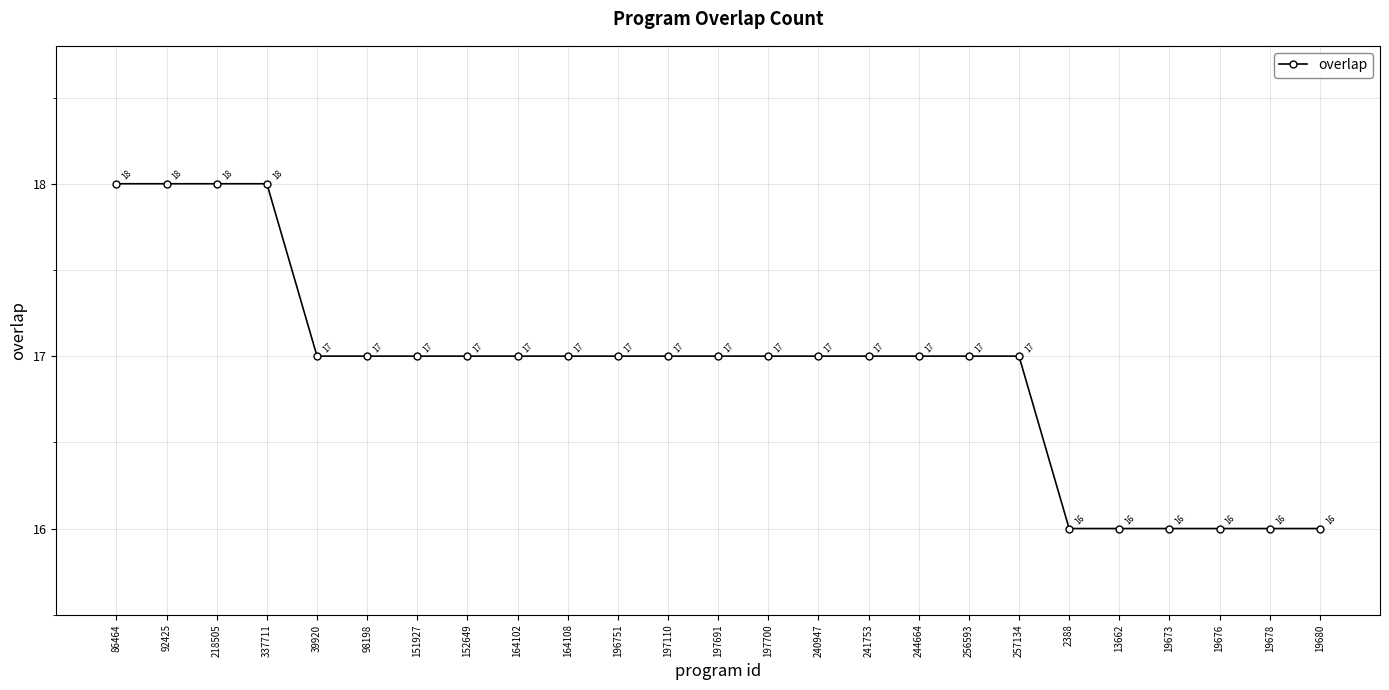

Approximately how many times larger is the value at 19680 compared to 19673?

1.0